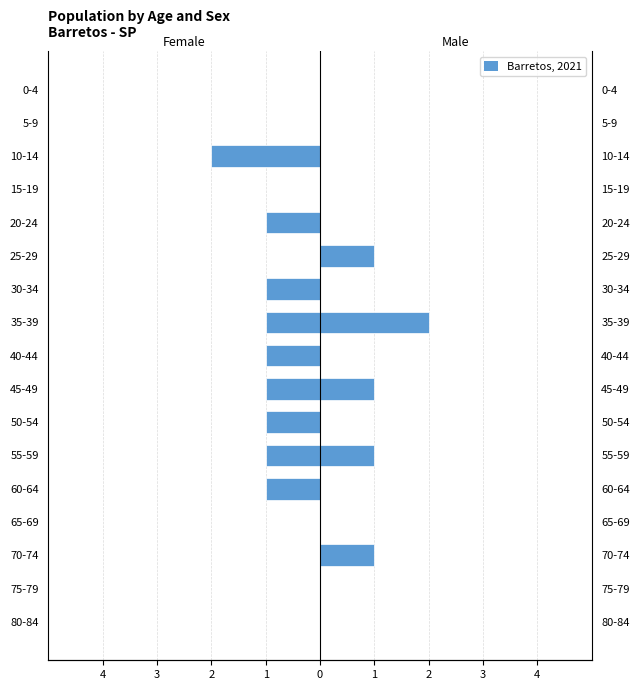

How many Female values are between -1 and 0?

16